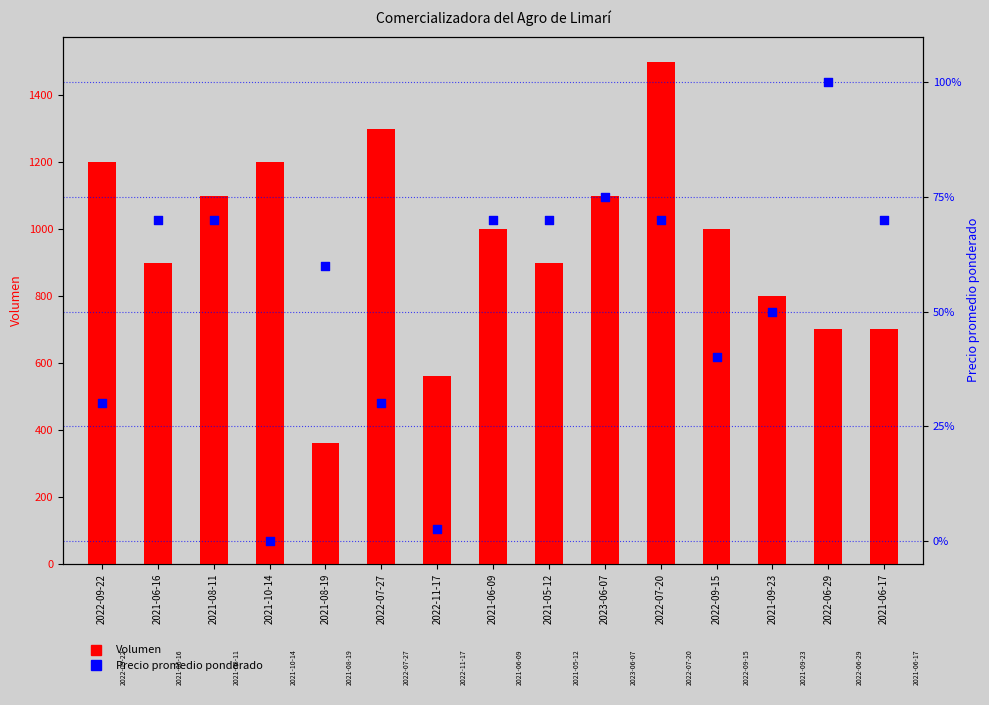

At which category is the sum across all series the highest?

2022-07-20